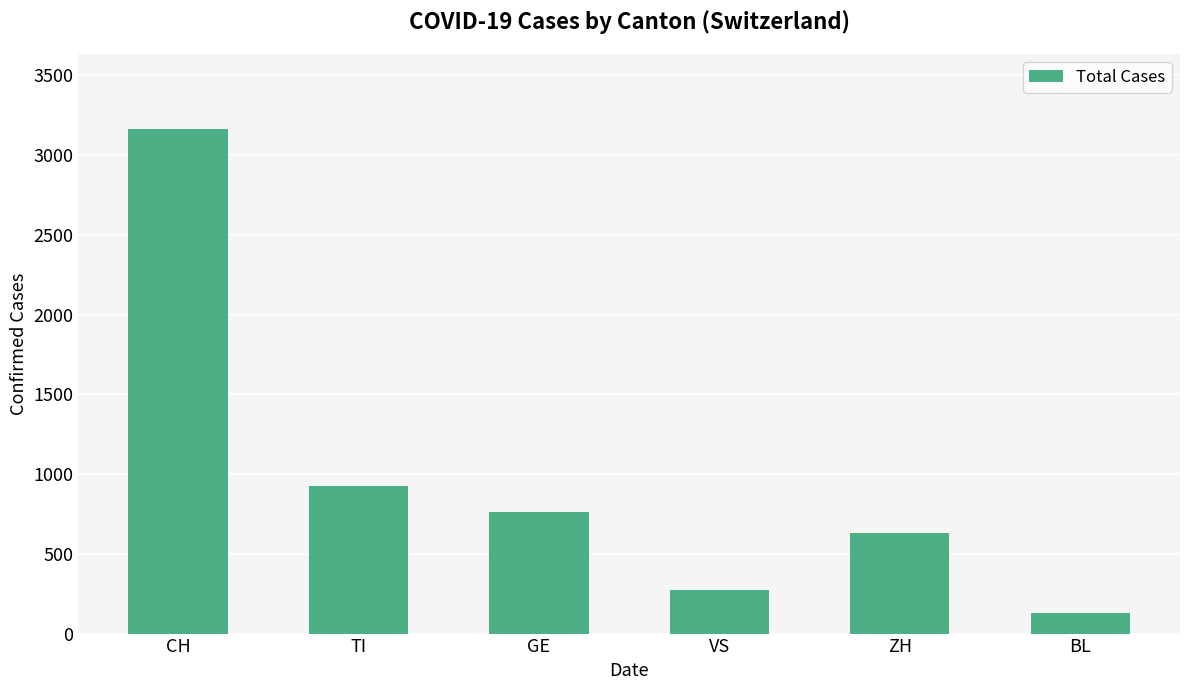

How many values are below 764?

3